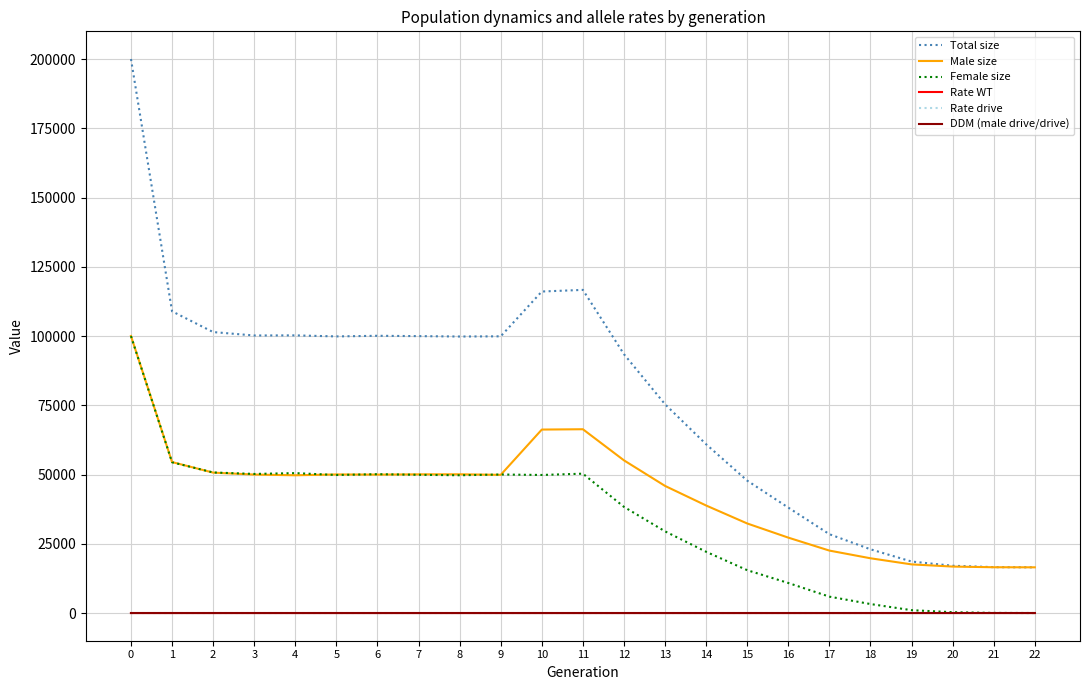

Which series has the largest total across all categories?

Total size